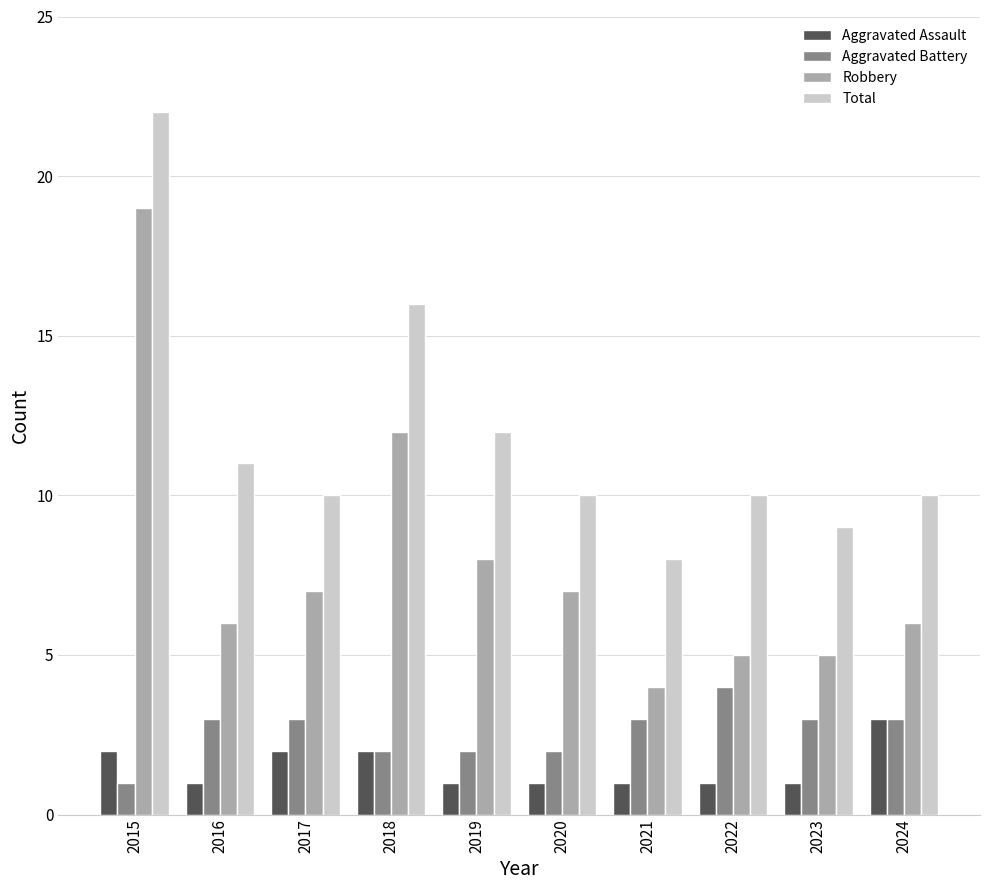

What value does the Robbery series have at 2015?

19